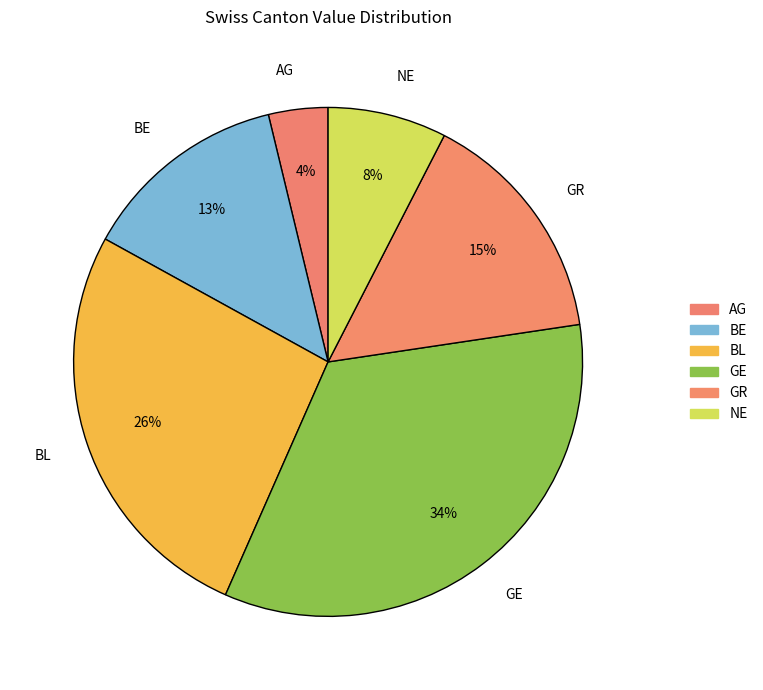

Is there a majority slice in this chart?

No